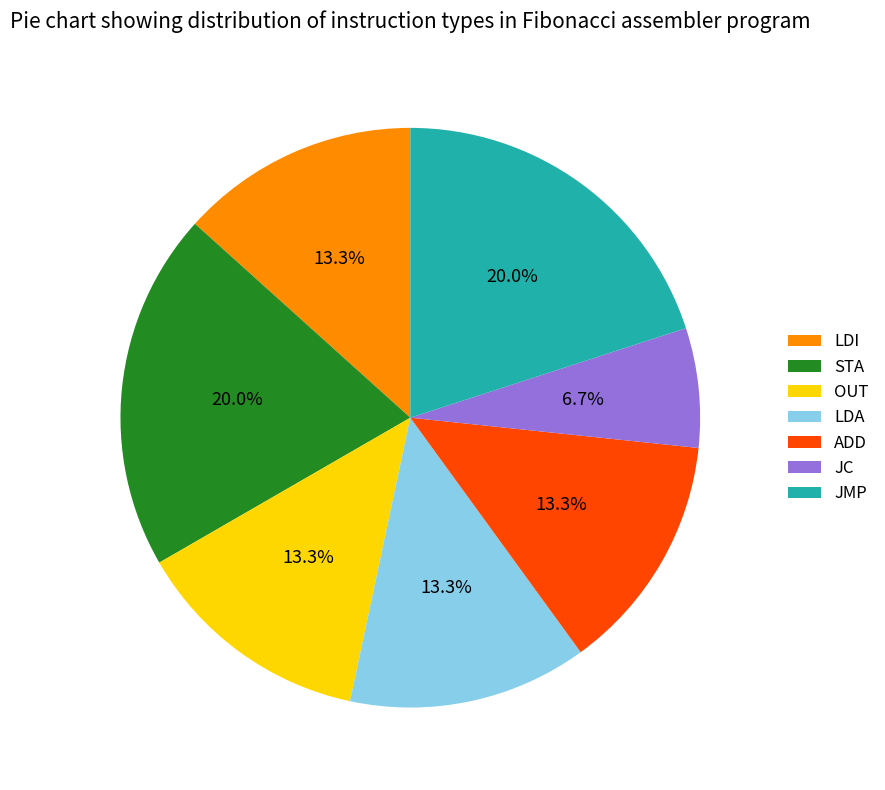

Between OUT and STA, which is larger?

STA